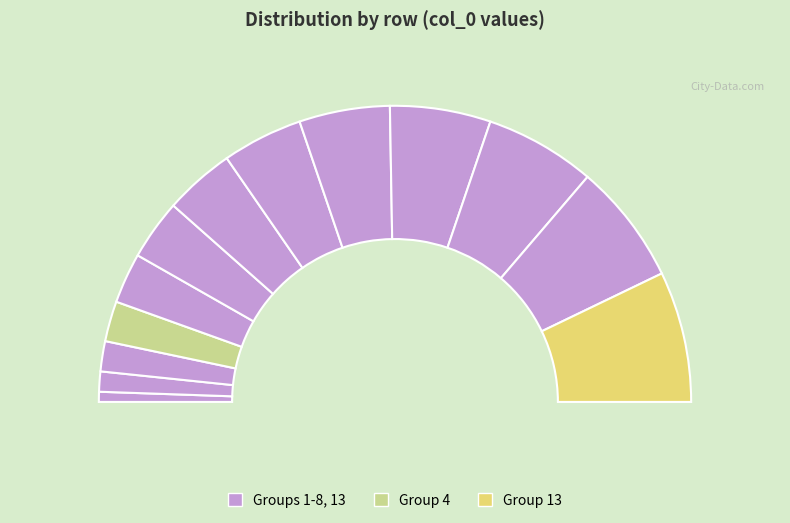

To the nearest percent, what is the difference between the 5 and 4 slice percentages?

1%